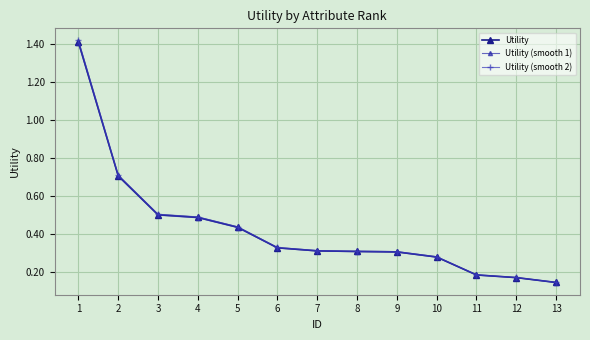

True or false: Utility has a value of 0.3 at 10.

True